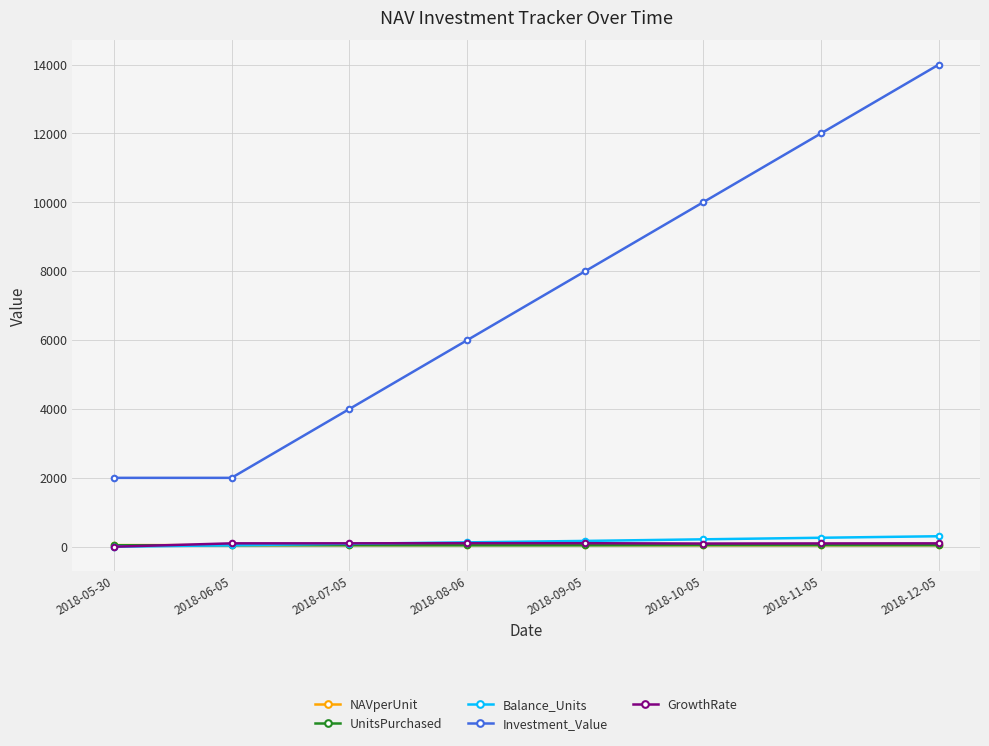

True or false: Investment_Value and GrowthRate cross at least once.

False